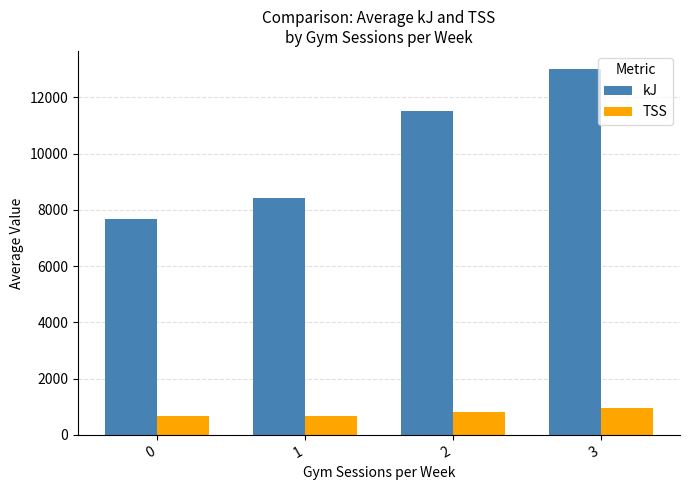

The kJ series shows 22863.7 at 3. True or false?

False